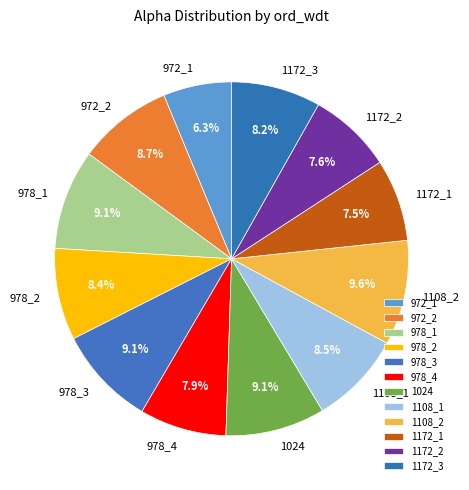

Is it true that 978_1 is 17% of the pie?

False